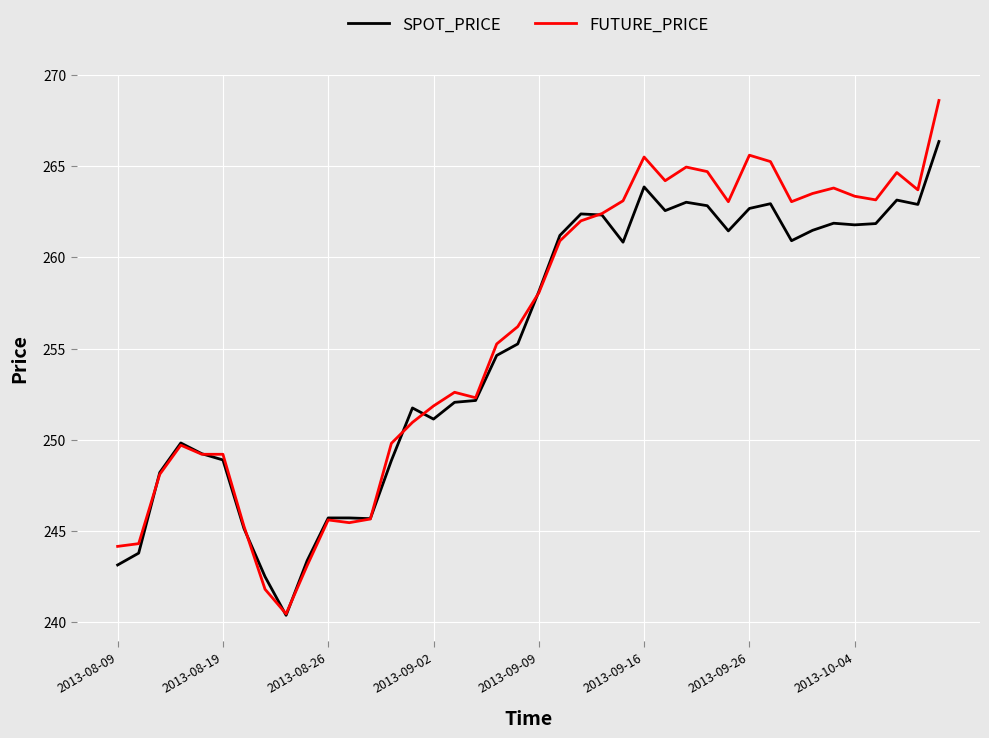

What is the minimum value shown in the chart?

240.4